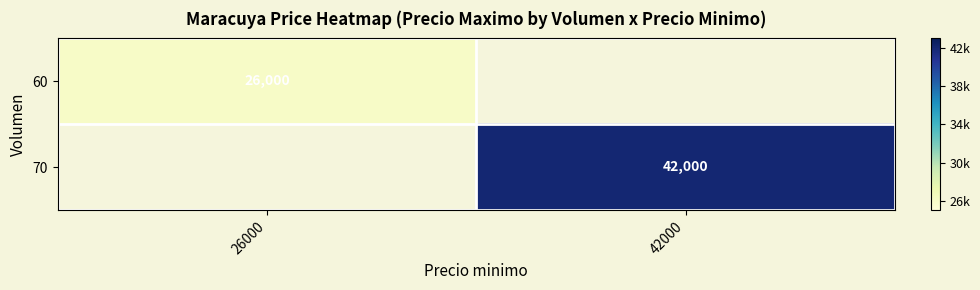

What is the greatest value displayed?

42000.0